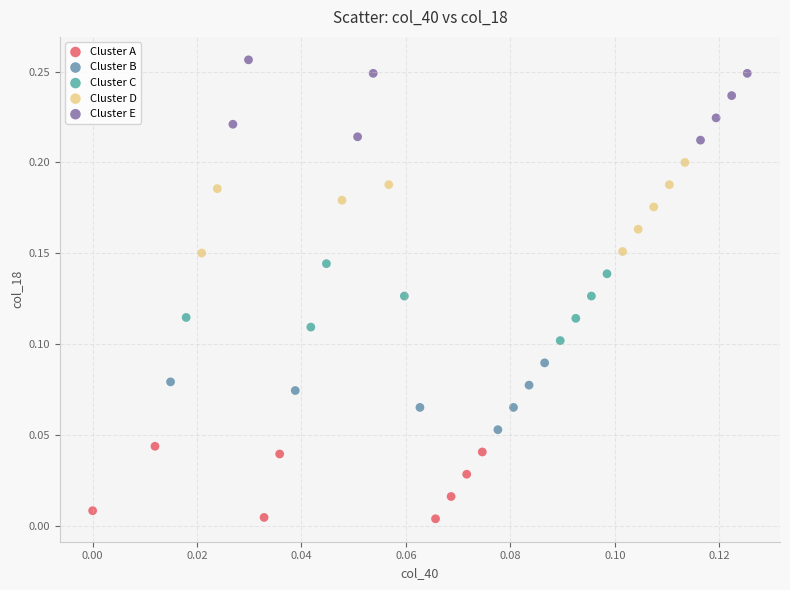

Which series reaches the minimum Y coordinate?

Cluster A